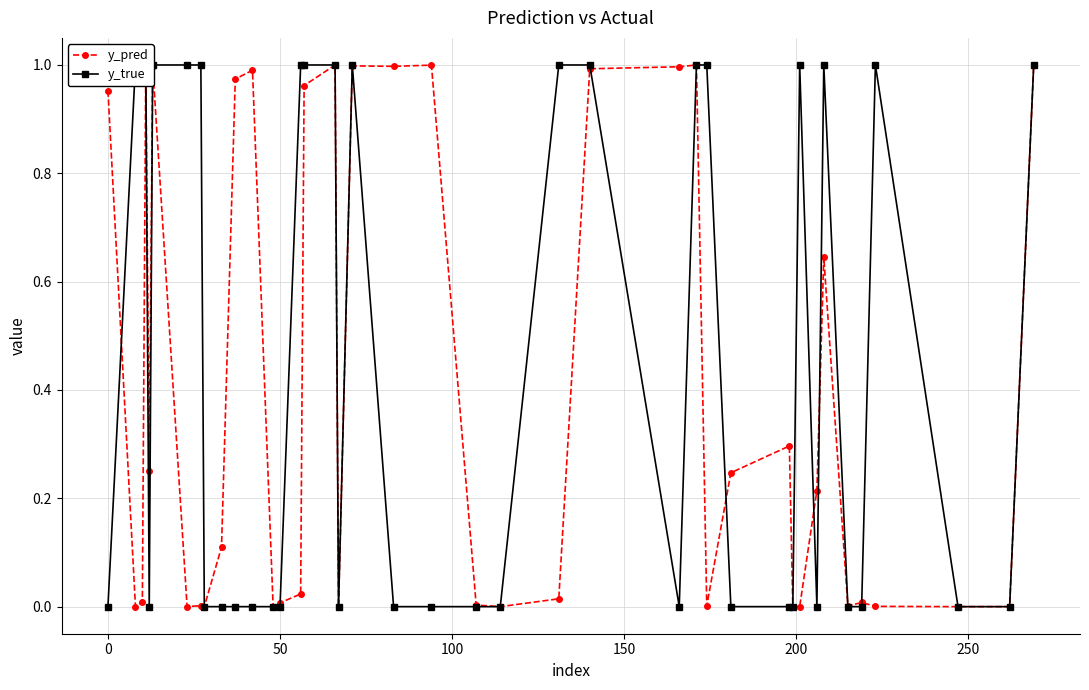

List the series in order of their overall mean, lowest first.

y_pred, y_true